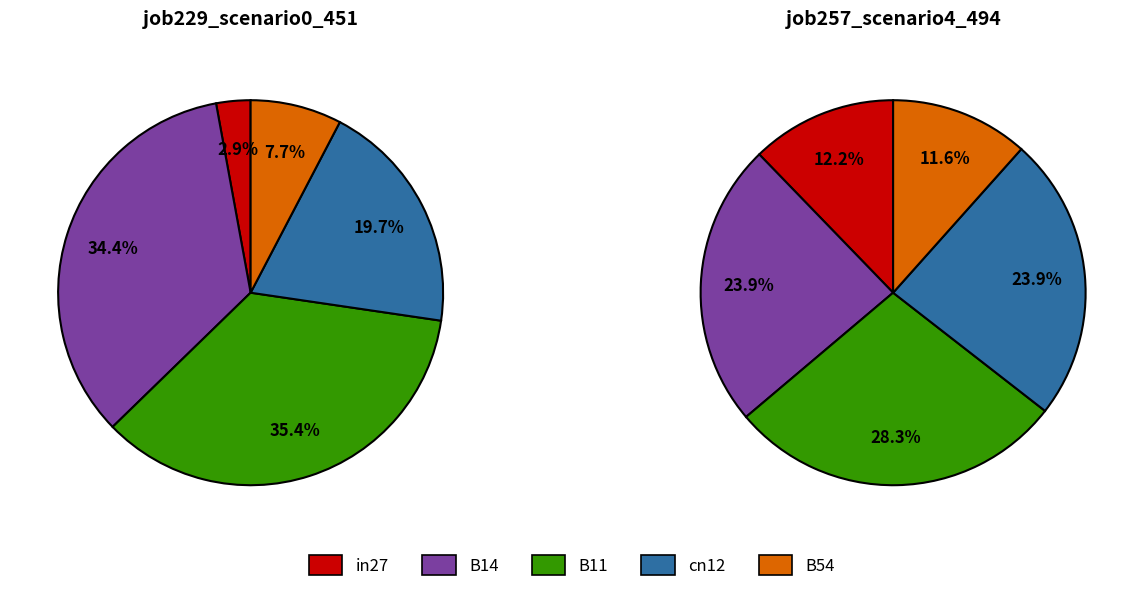

How many slices are in this pie chart?

5